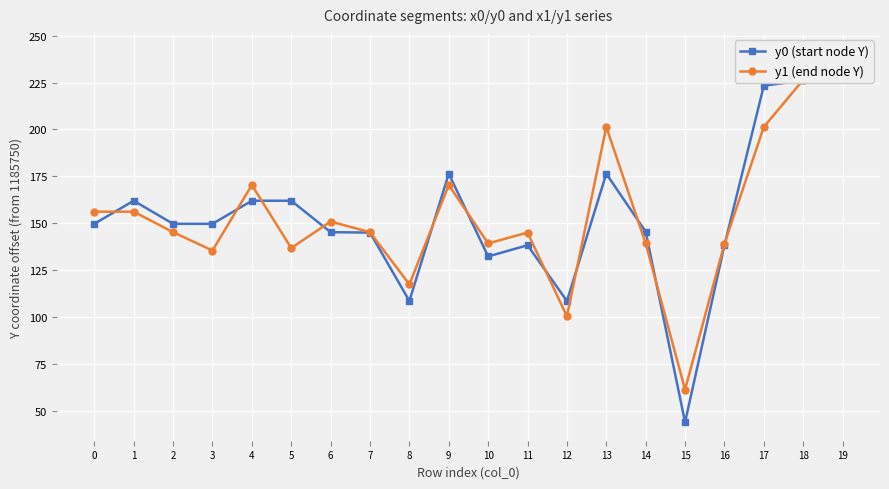

Which series has the largest total across all categories?

y0 (start node Y)